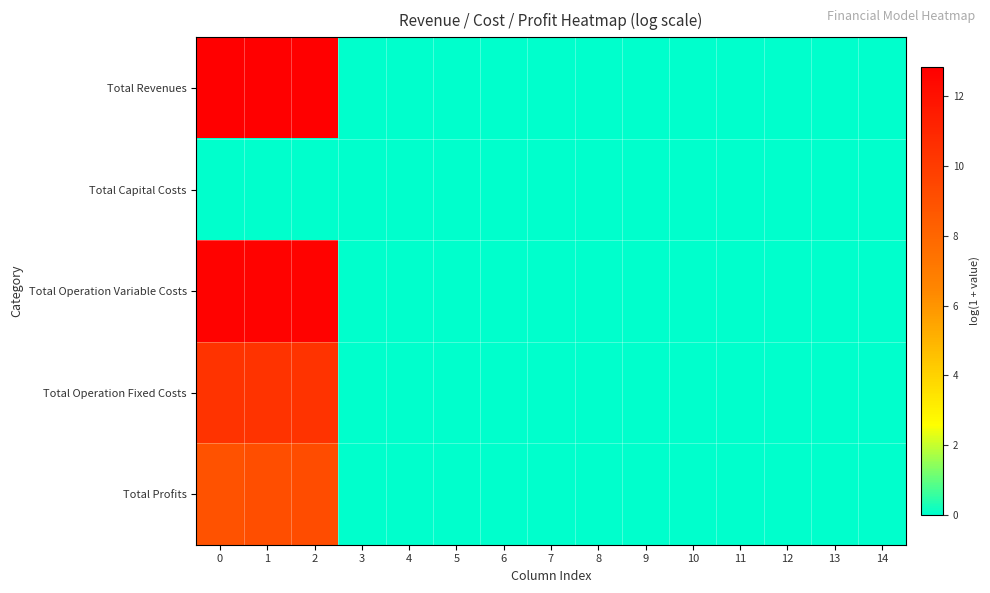

Between 11 and 14, which series saw the biggest shift?

Total Revenues